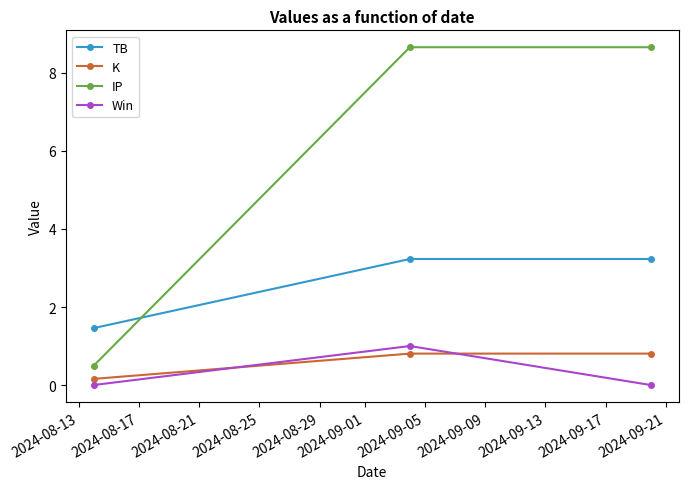

Count the TB values in the range 1 to 3.

1